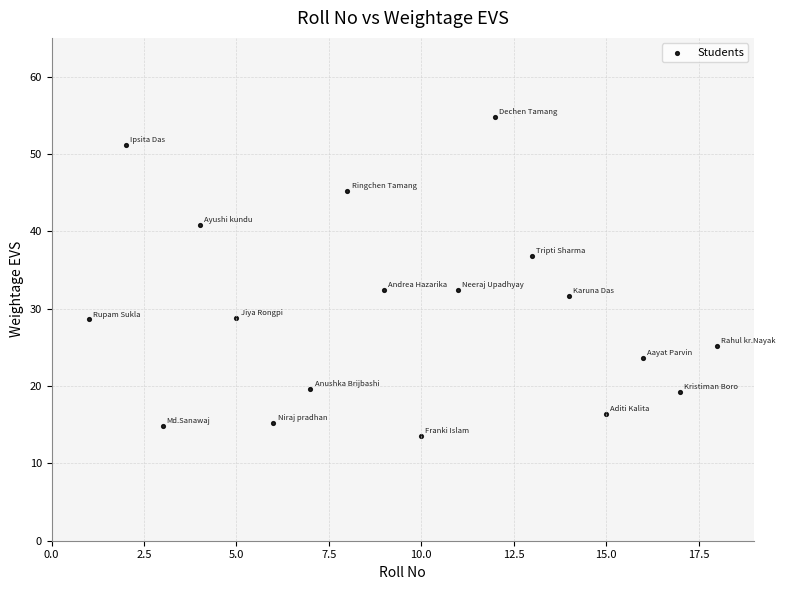

What is the range of X values (max minus min)?

17.0